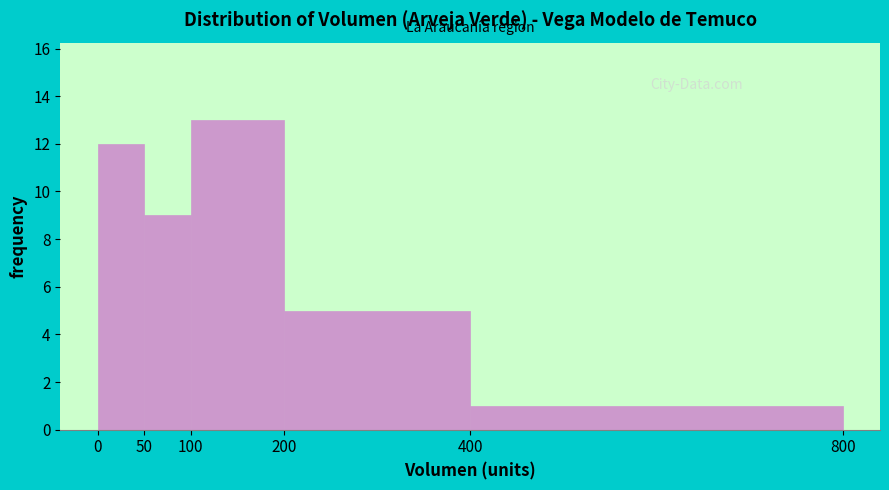

Reading left to right, list every bar in this chart as the range it spans on the x-axis followed by its height. The values are not printed on the chart, so give them approximately, as read against the axis.

0 to 50: 12
50 to 100: 9
100 to 200: 13
200 to 400: 5
400 to 800: 1